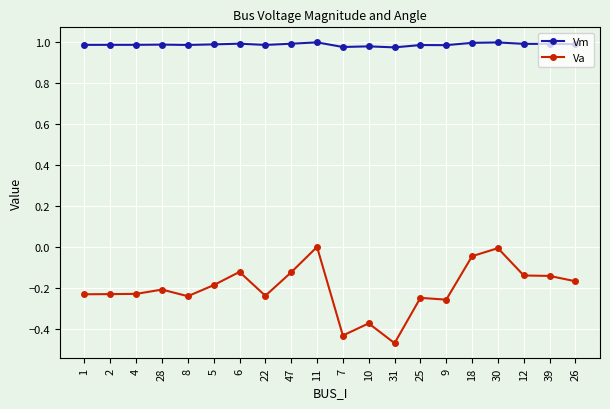

Rank the series by their maximum value, from highest to lowest.

Vm, Va